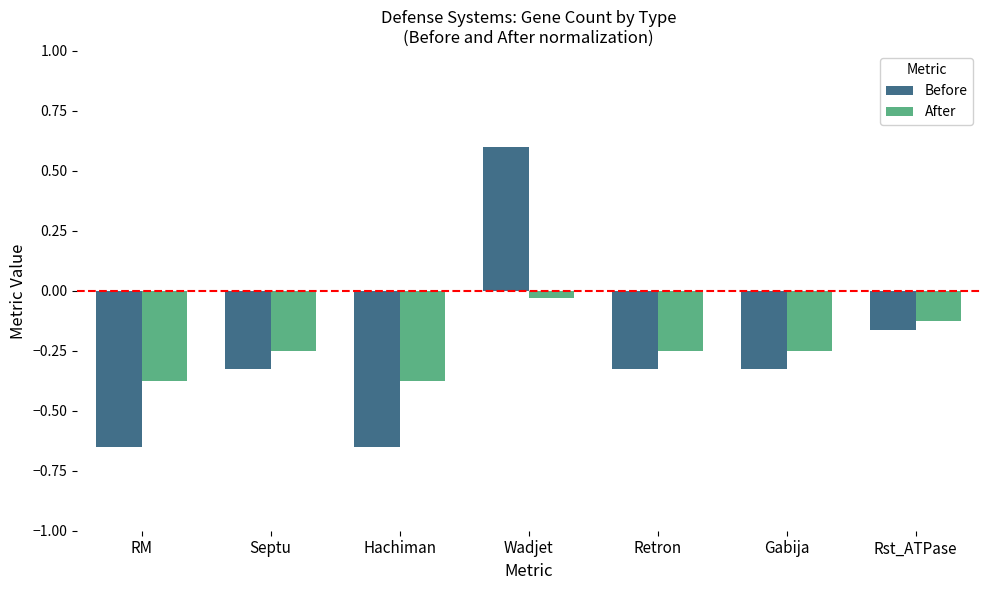

What is the maximum value for Before?

0.6